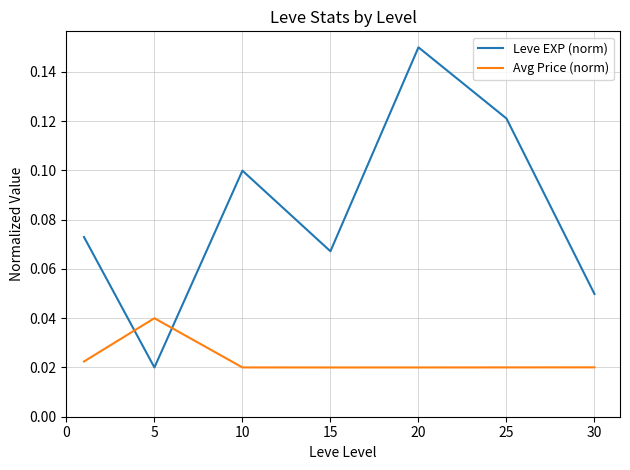

At how many categories does at least one series exceed 0?

7